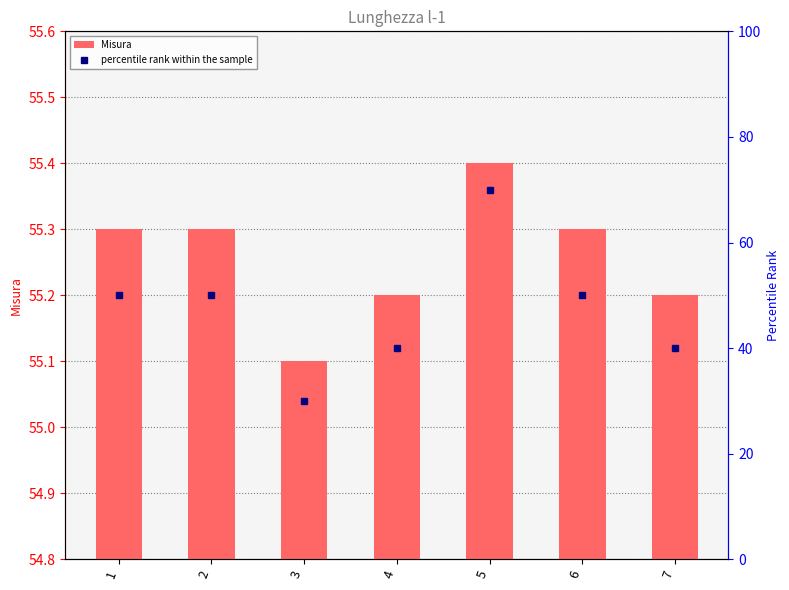

Rank the series by their average value, from lowest to highest.

percentile rank within the sample, Misura